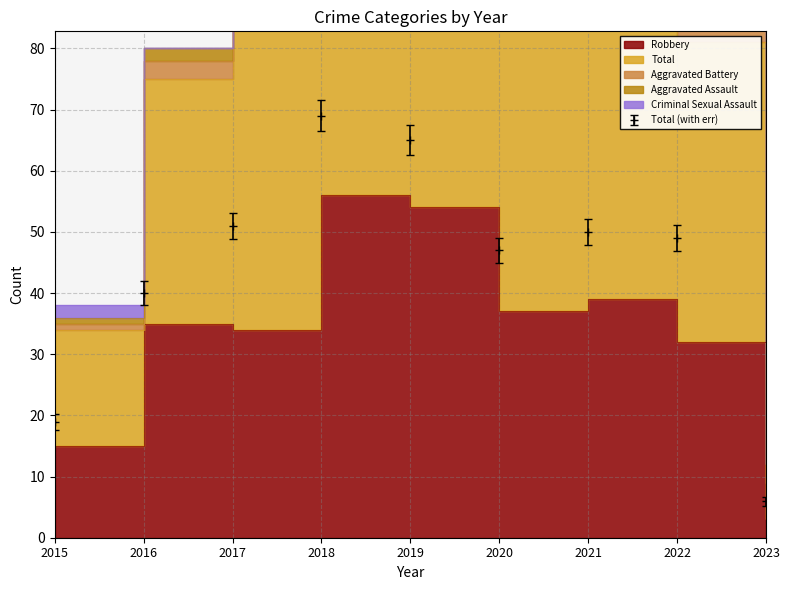

What are all the series names shown in the legend?

Aggravated Assault, Aggravated Battery, Criminal Sexual Assault, Robbery, Total